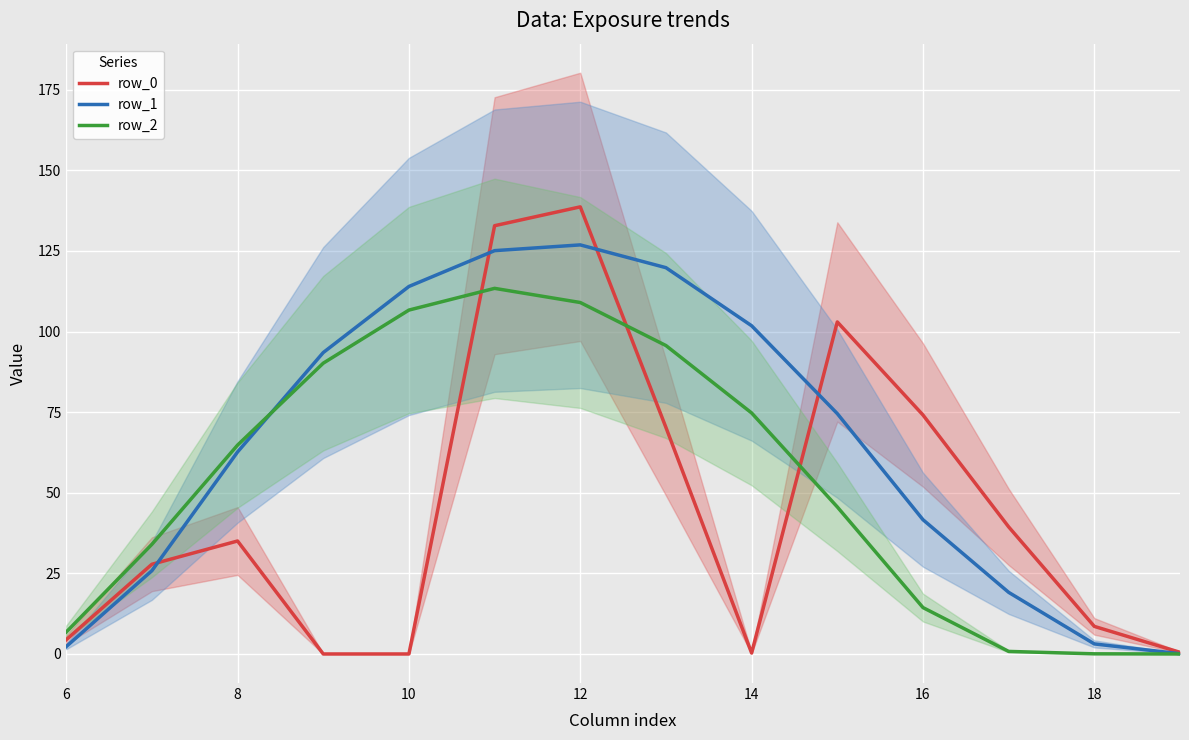

Count the number of data series in this chart.

3